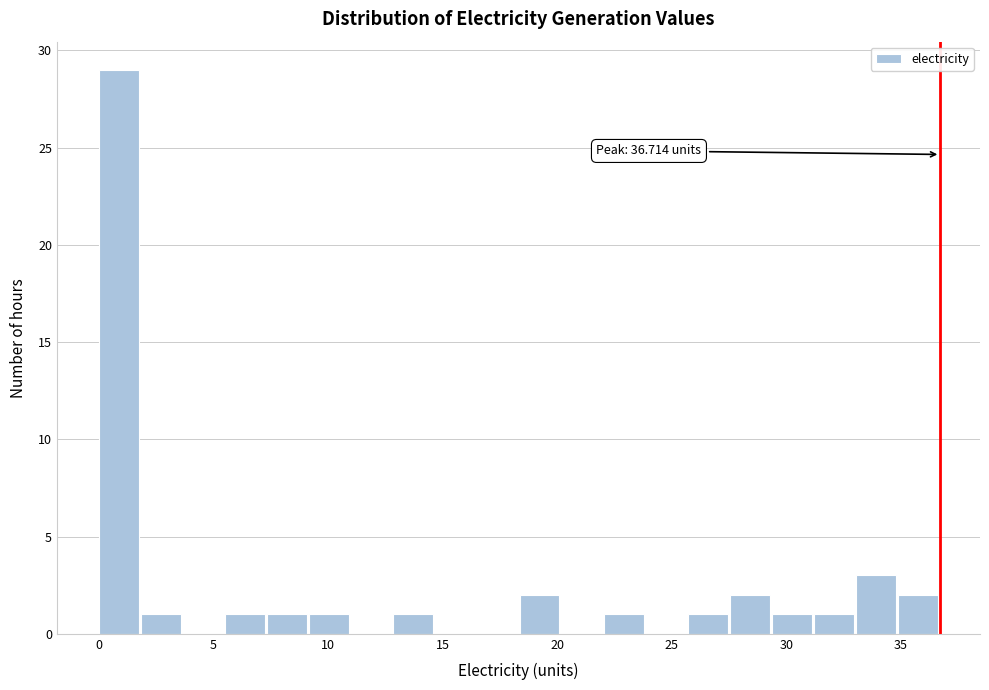

Around what value on the x-axis is the tallest bar? Give the approximate position of its centre, as read against the axis.

1.0